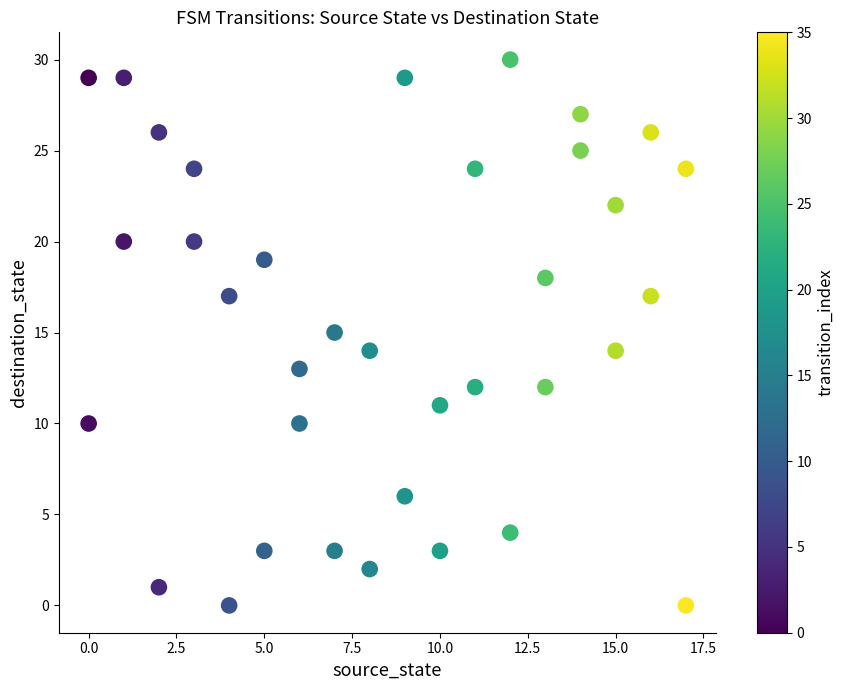

What is the range of X values (max minus min)?

17